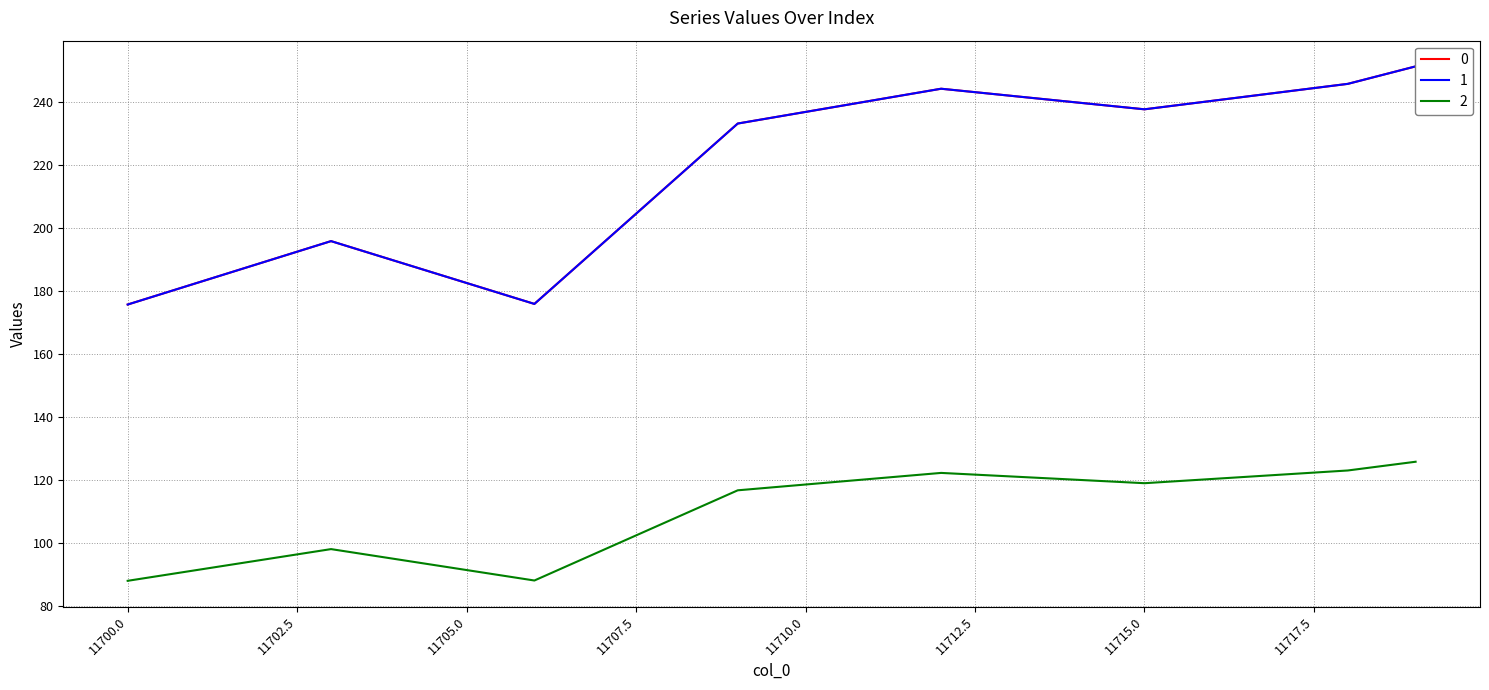

Where does the 2 series first go above 118?

11710.0